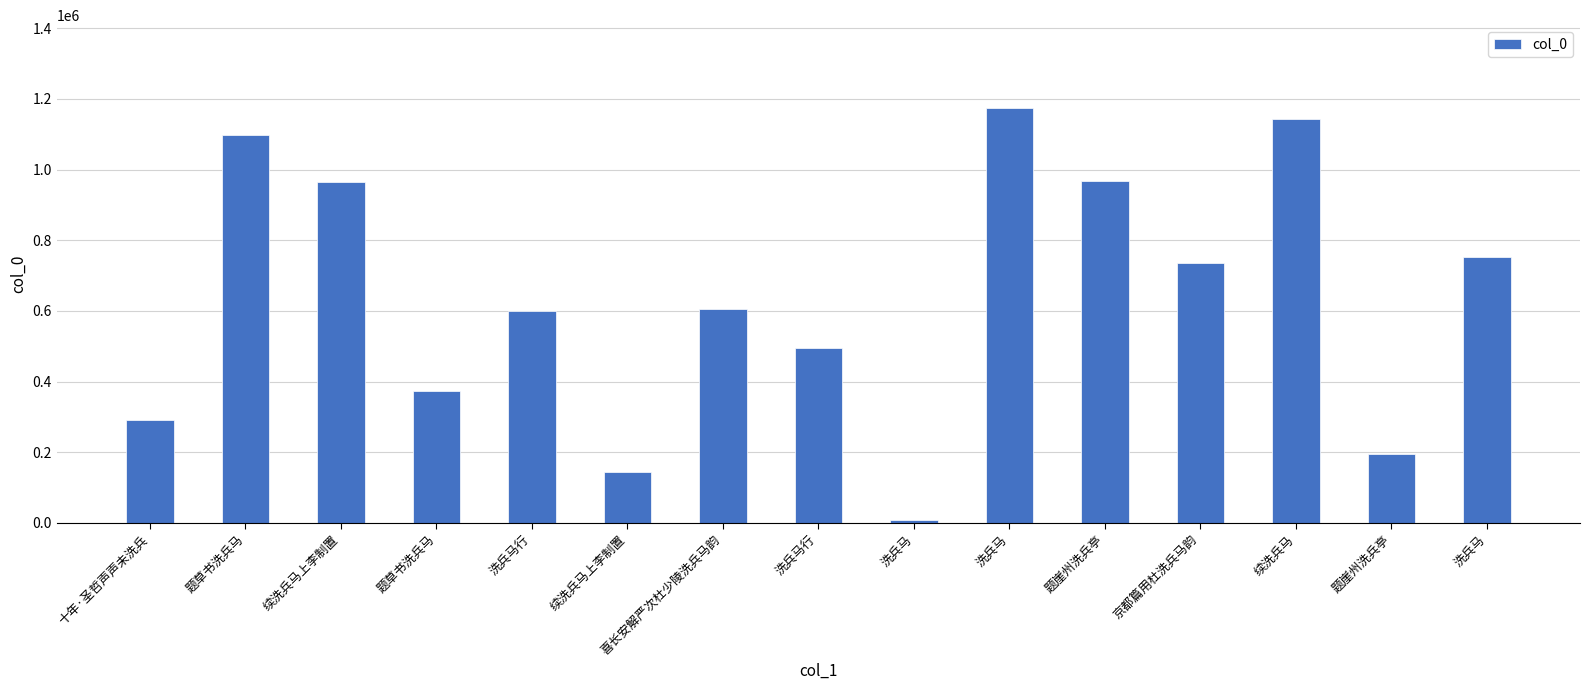

The chart shows a value of 1425720 at 题崖州洗兵亭. True or false?

False